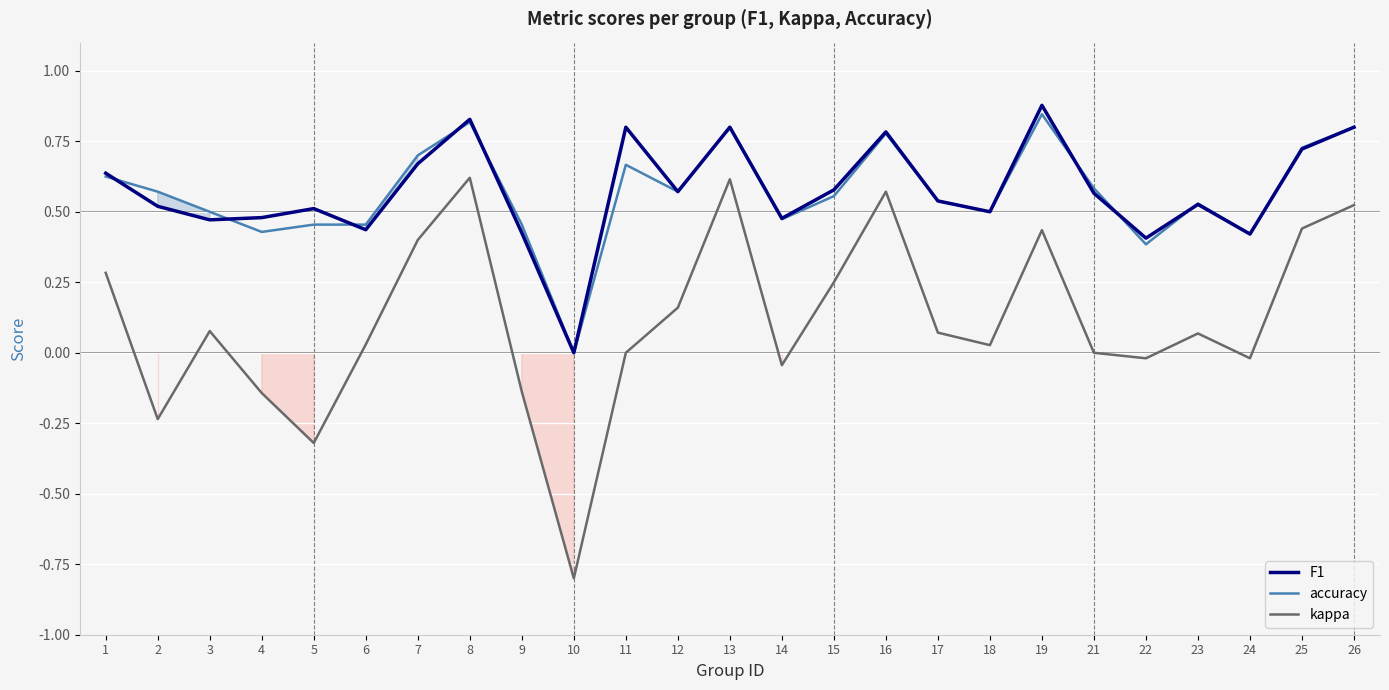

Which series changed the most between 14 and 18?

kappa